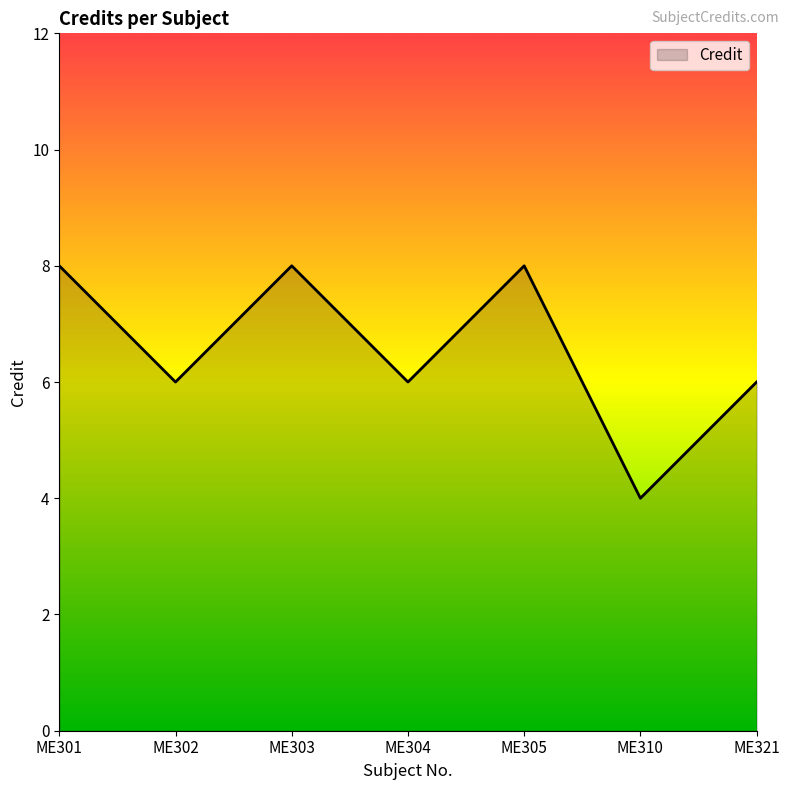

What is the difference between the maximum and minimum values?

4